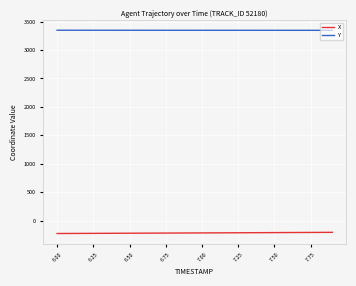

Which series has the largest total across all categories?

Y